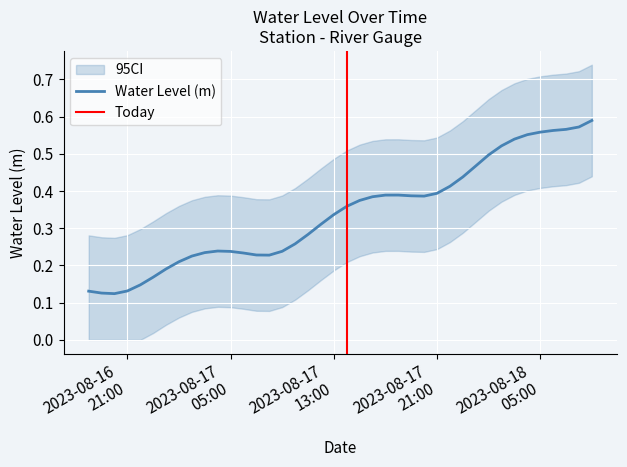

What is the difference between the values at 2023-08-17 08:00:00 and 2023-08-18 02:00:00?

0.3